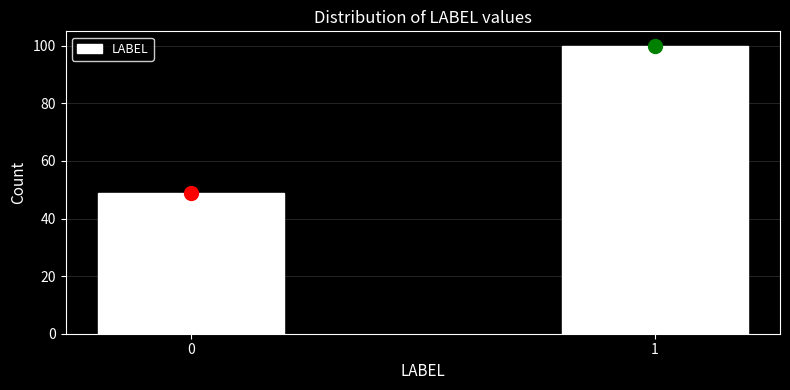

Reading left to right, extract all data points from this chart.

49	100